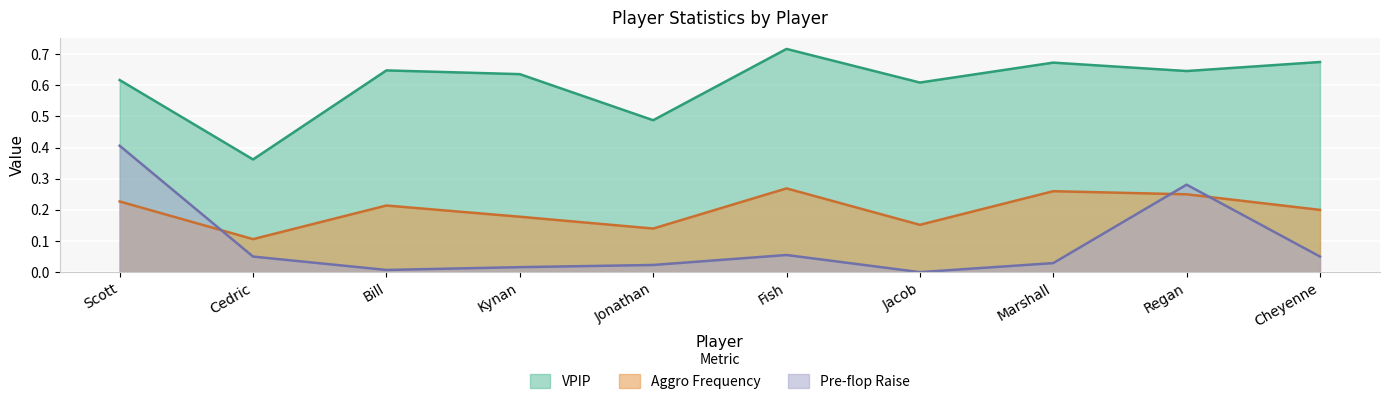

Which series changed the most between Scott and Fish?

Pre-flop Raise